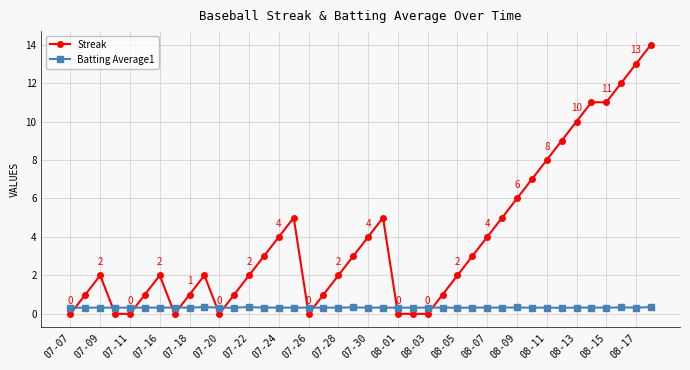

Which series has the largest total across all categories?

Streak